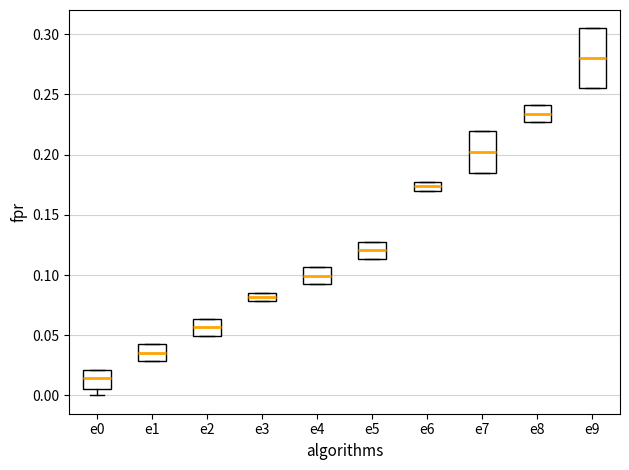

Where is the lower edge of the box for e6 on the y-axis? The values are not printed on the chart, so give them approximately, as read against the axis.

0.170